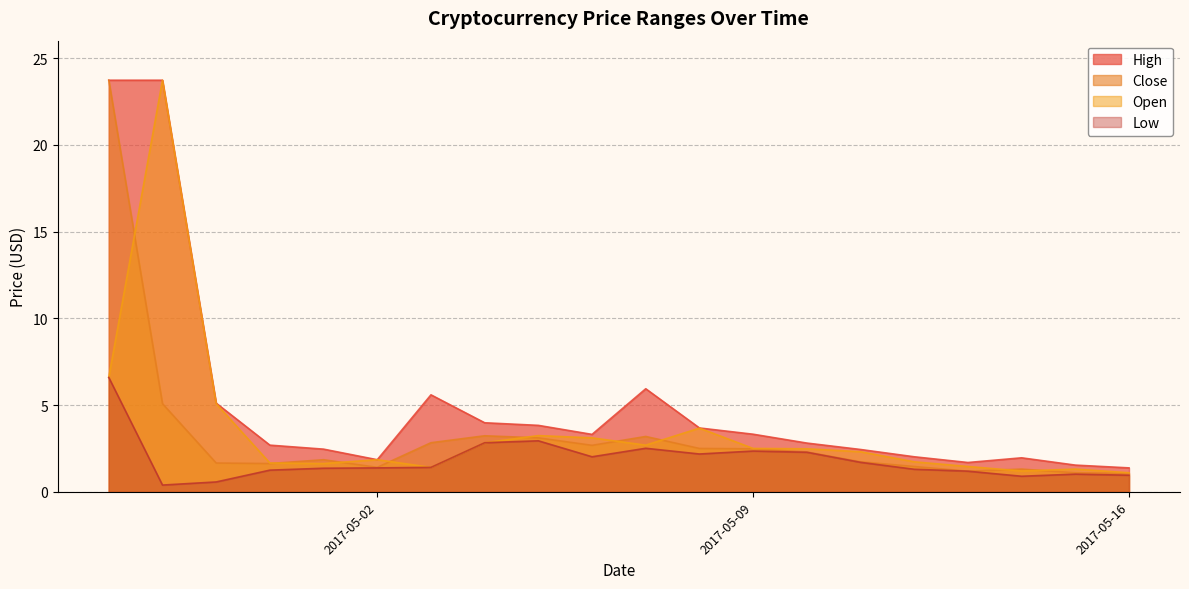

Which series has the largest range (max minus min)?

Close